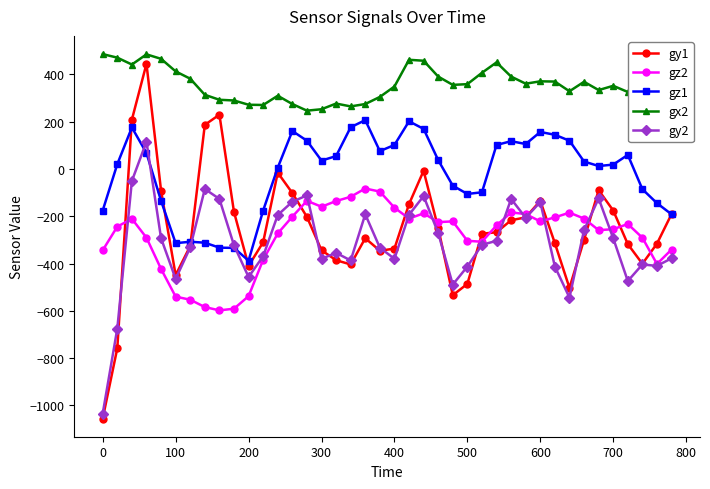

Which series has the widest spread of values?

gy1